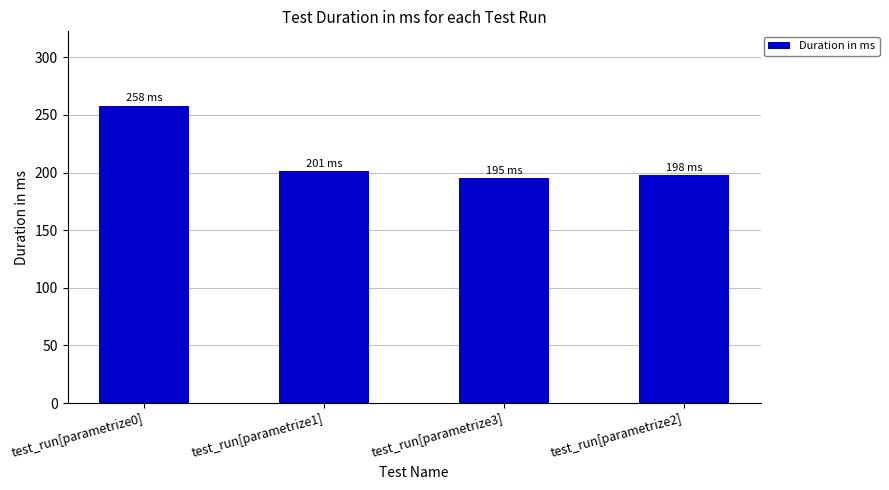

What is the maximum value shown in the chart?

258